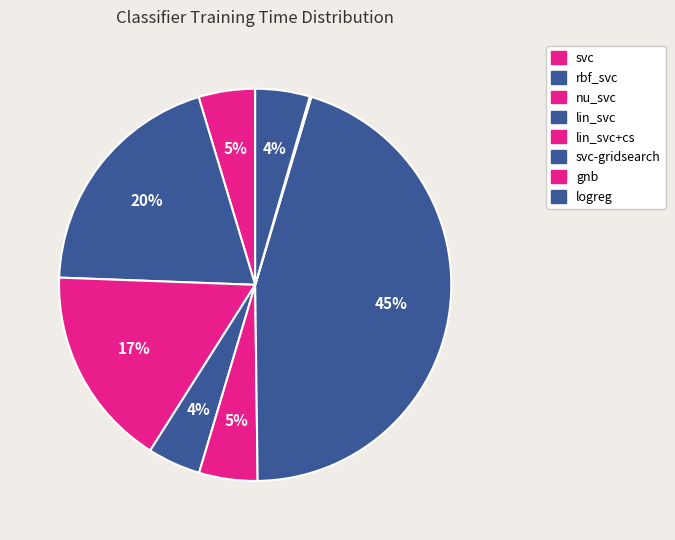

Is the sum of svc-gridsearch and lin_svc+cs greater than half?

No